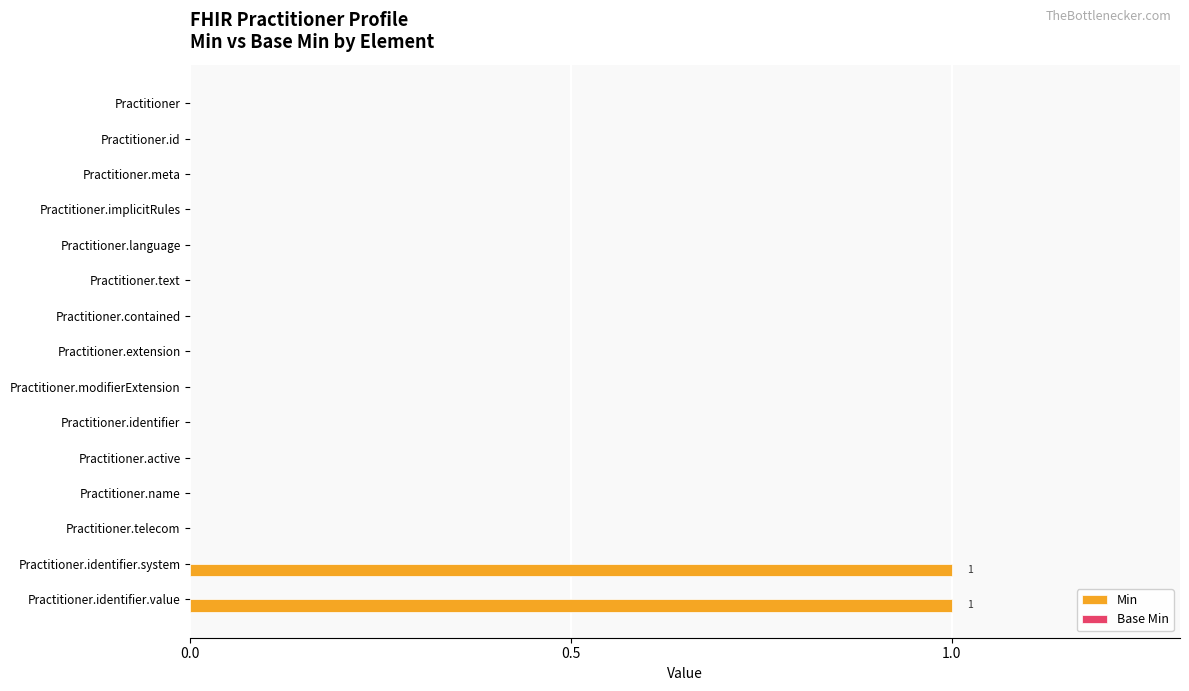

True or false: the data shows 0 at Practitioner.active.

True